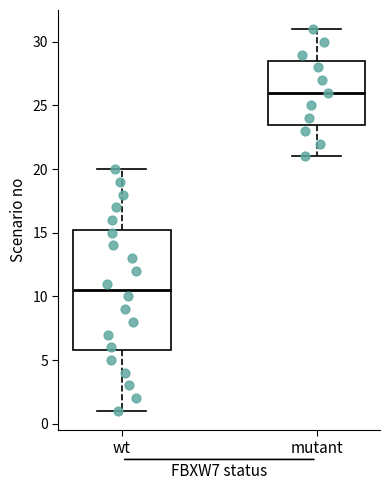

Reading left to right, read every box against the y-axis: the position of its median line, the range the box covers, and the ends of its whiskers. The values are not printed on the chart, so give them approximately, as read against the axis.

wt: median 10.5, box 6.0 to 15.5, whiskers 1.0 to 20.0
mutant: median 26.0, box 23.5 to 28.5, whiskers 21.0 to 31.0